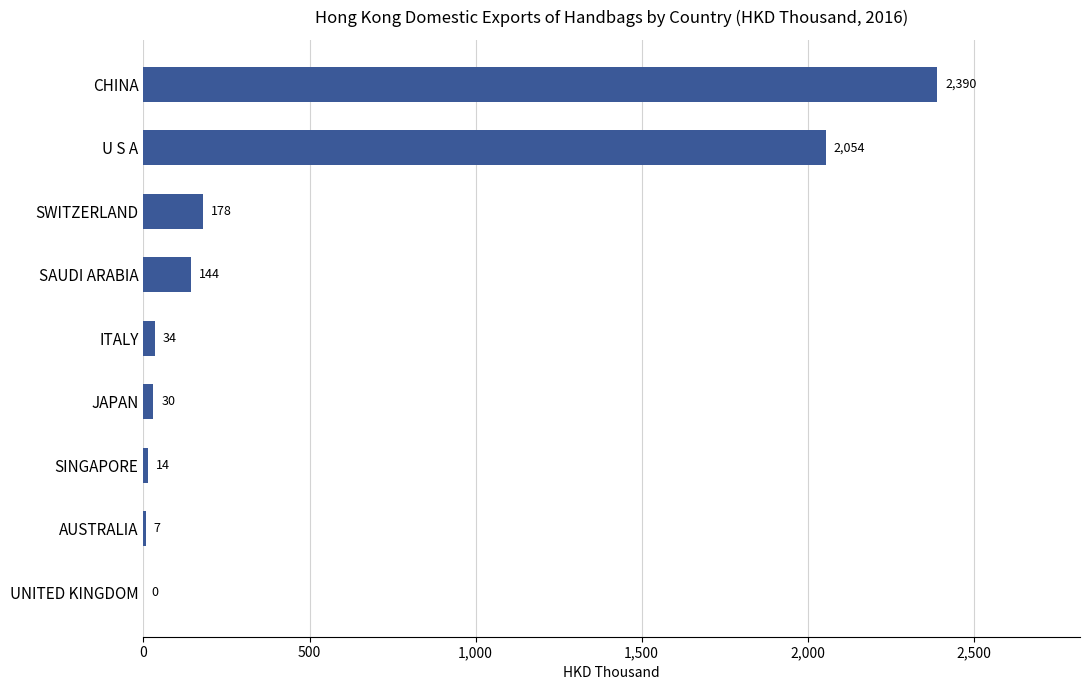

The chart shows a value of 144.0 at SAUDI ARABIA. True or false?

True